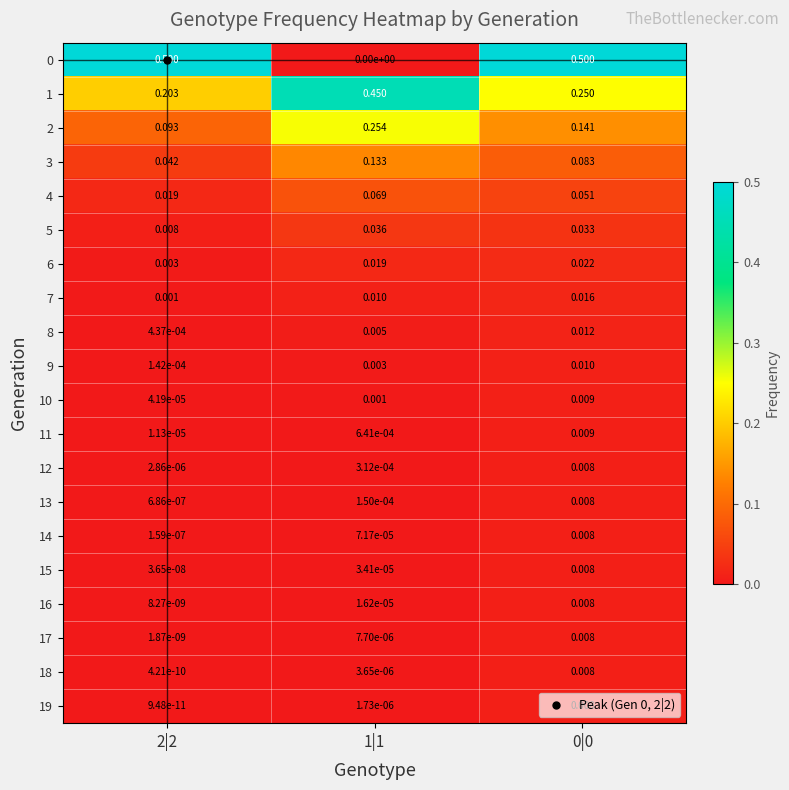

Is the value of 16 at 1|1 greater than the value of 19 at 2|2?

Yes